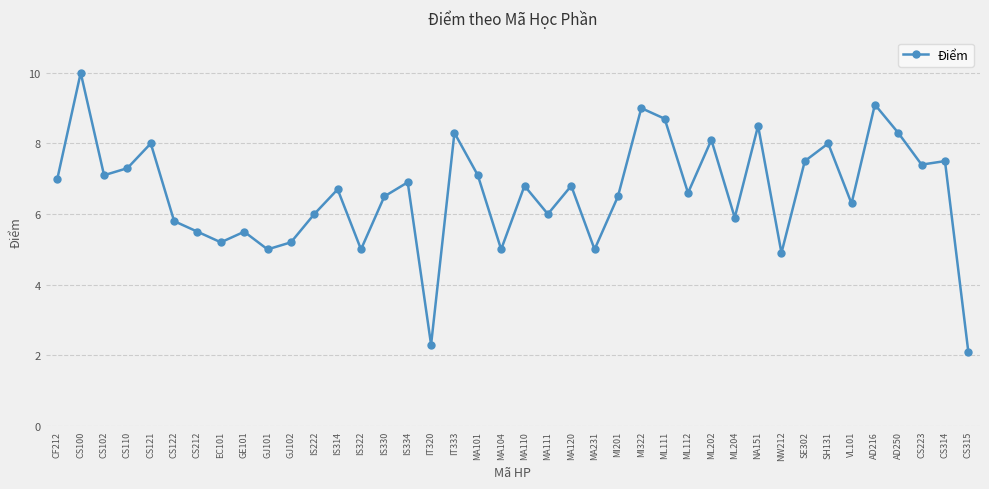

How many points are lower than both their immediate neighbors (excluding endpoints)?

13